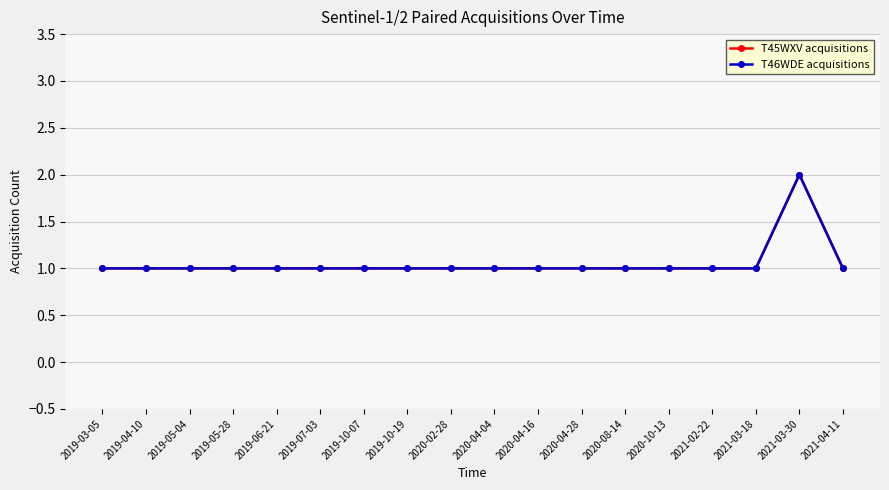

How many lines are shown in the chart?

2